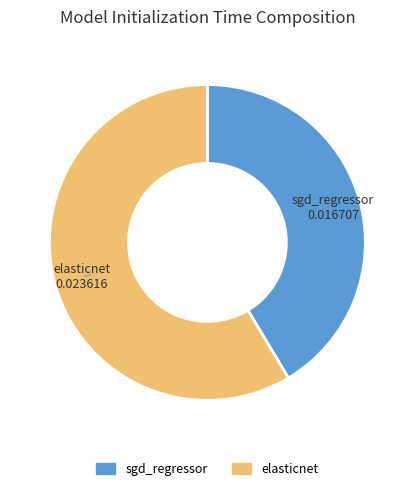

Which has a higher value, sgd_regressor or elasticnet?

elasticnet